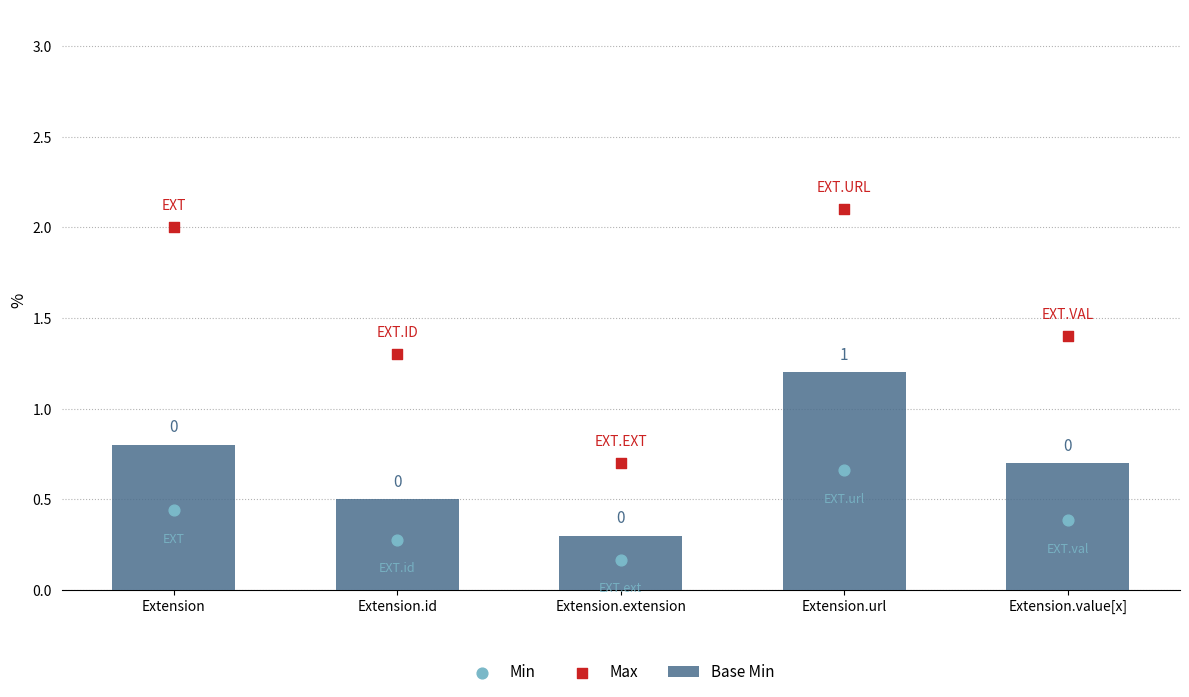

What are all the series names shown in the legend?

Base Min, Min, Max